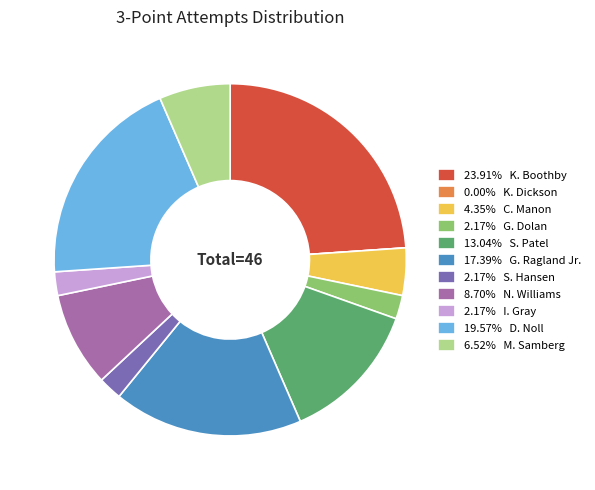

Is there a majority slice in this chart?

No